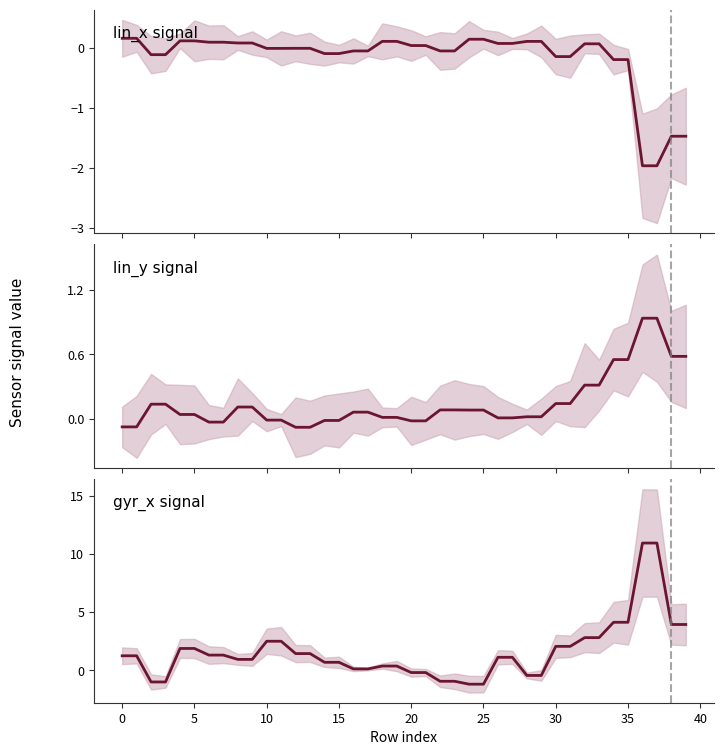

True or false: lin_x has more than 2 points higher than both neighbors.

False